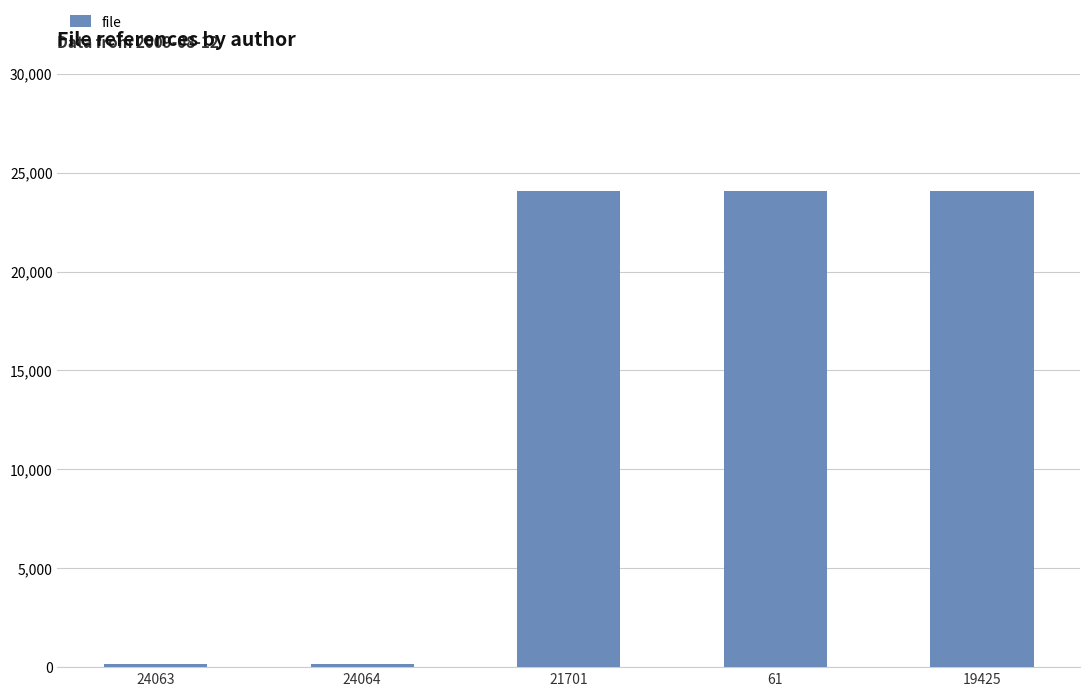

True or false: the data shows 13272 at 21701.

False